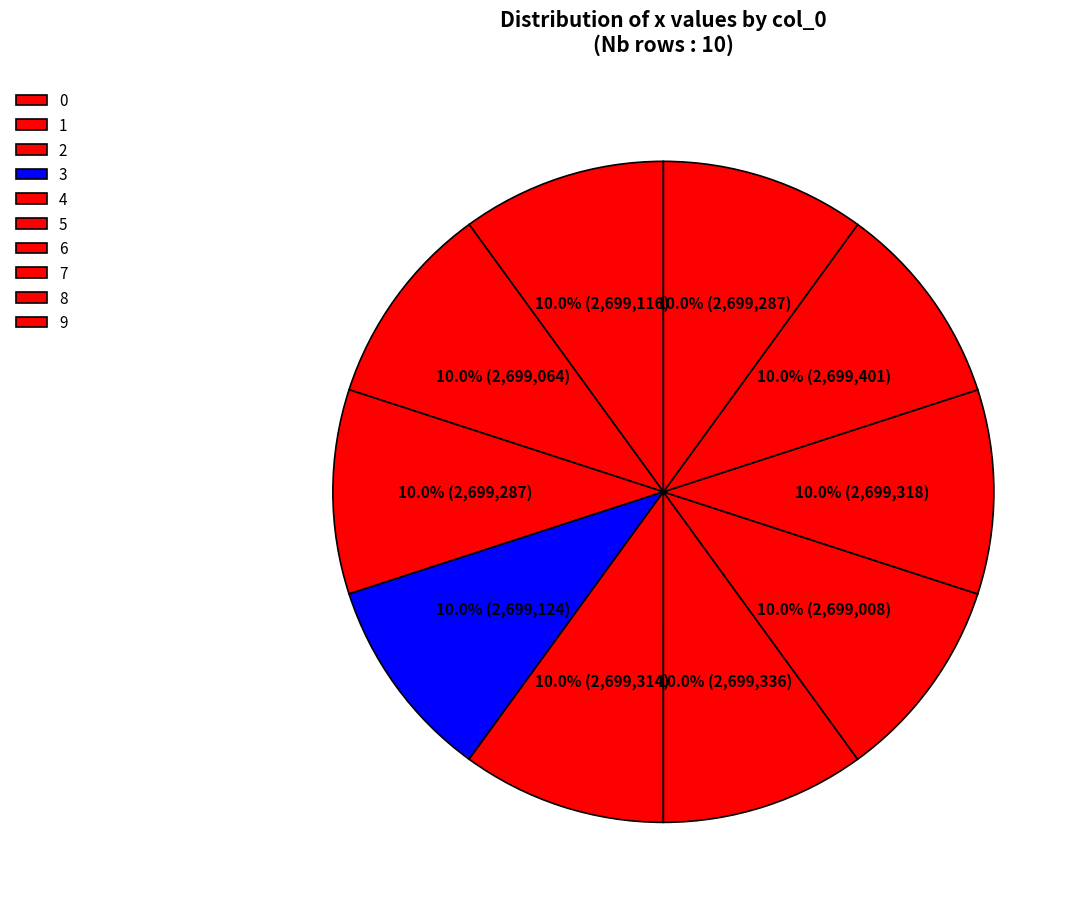

How many segments does this pie chart have?

10